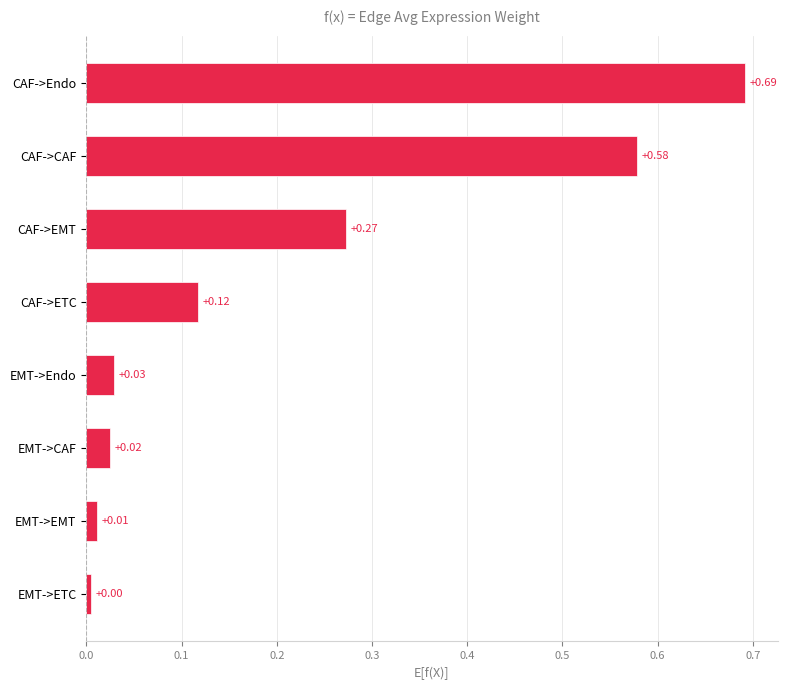

What is the change in value from EMT->Endo to CAF->CAF?

+0.5